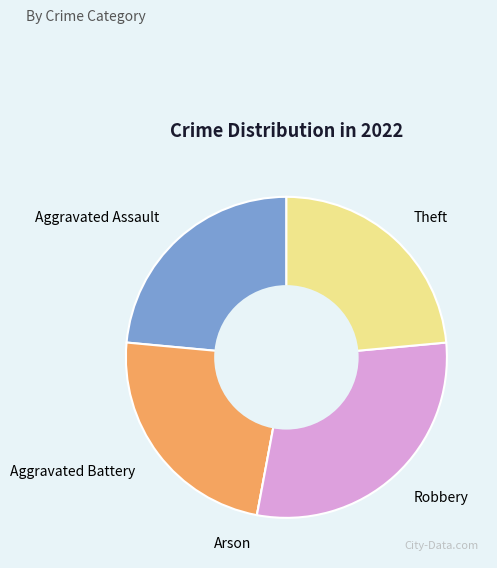

Is it true that Robbery is 29% of the pie?

True